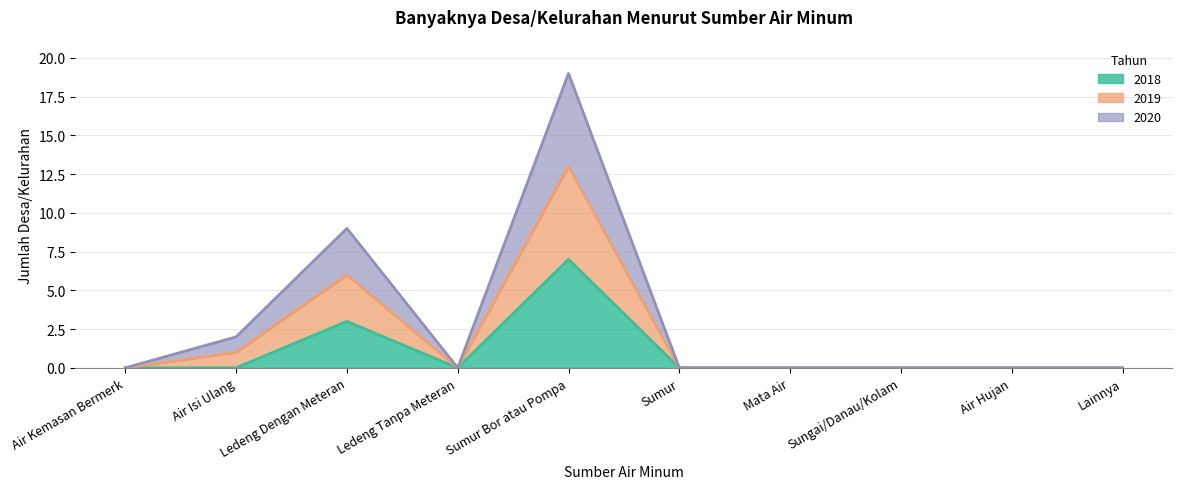

Does the chart have visible grid lines?

Yes